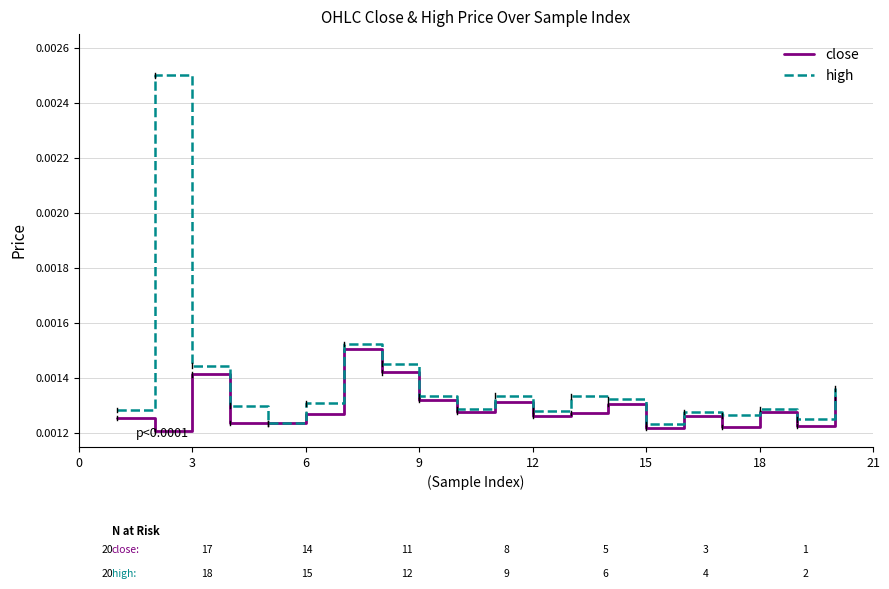

Which series has the largest range (max minus min)?

high